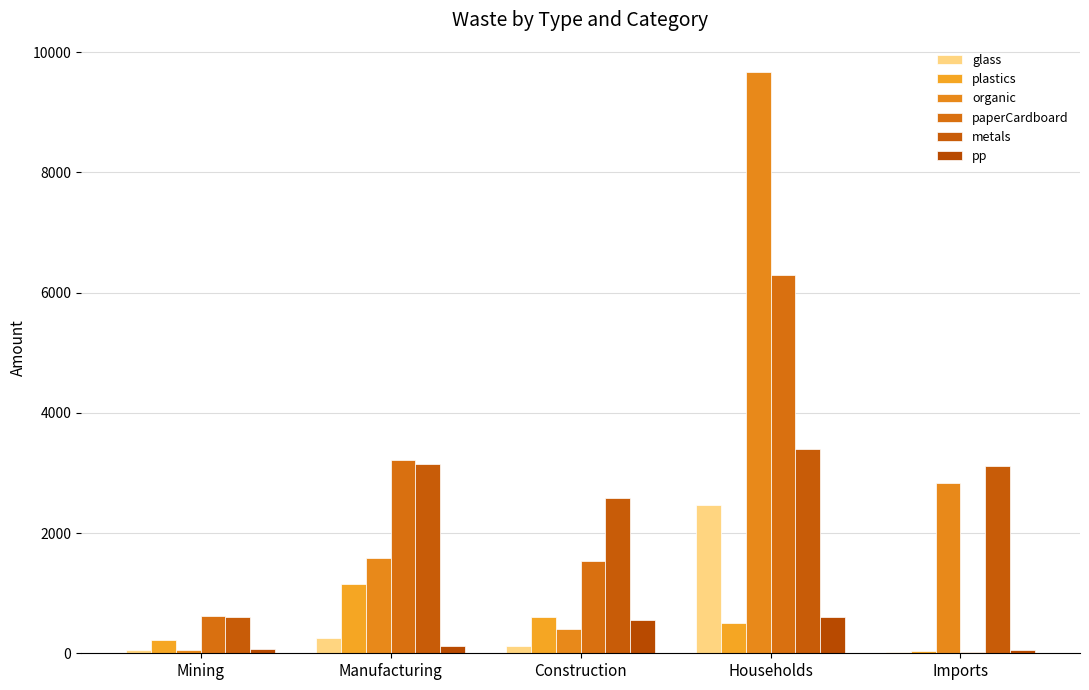

What is the difference between the maximum and minimum values in the plastics series?

1121